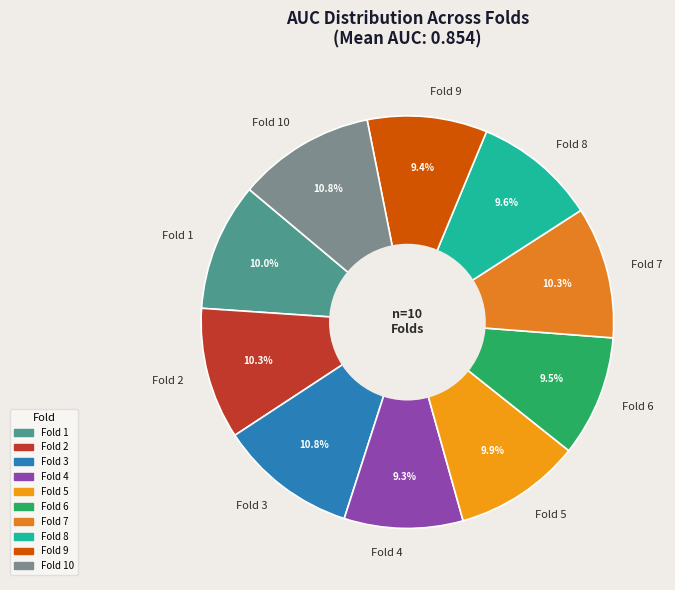

True or false: Fold 1 accounts for 10% of the total.

True